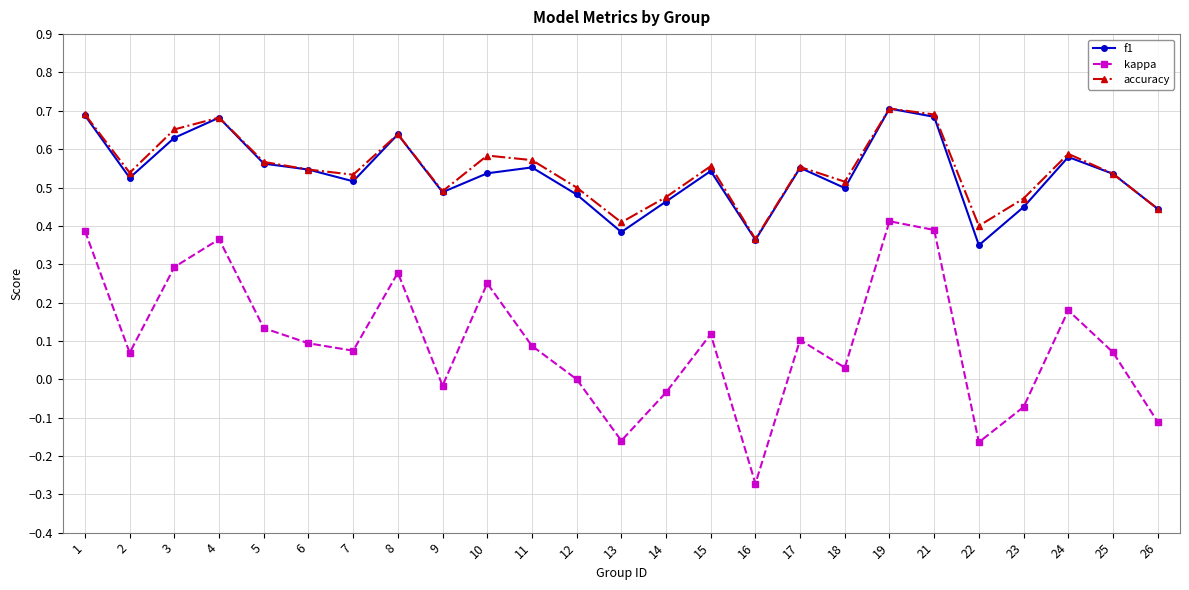

Which series has the largest range (max minus min)?

kappa